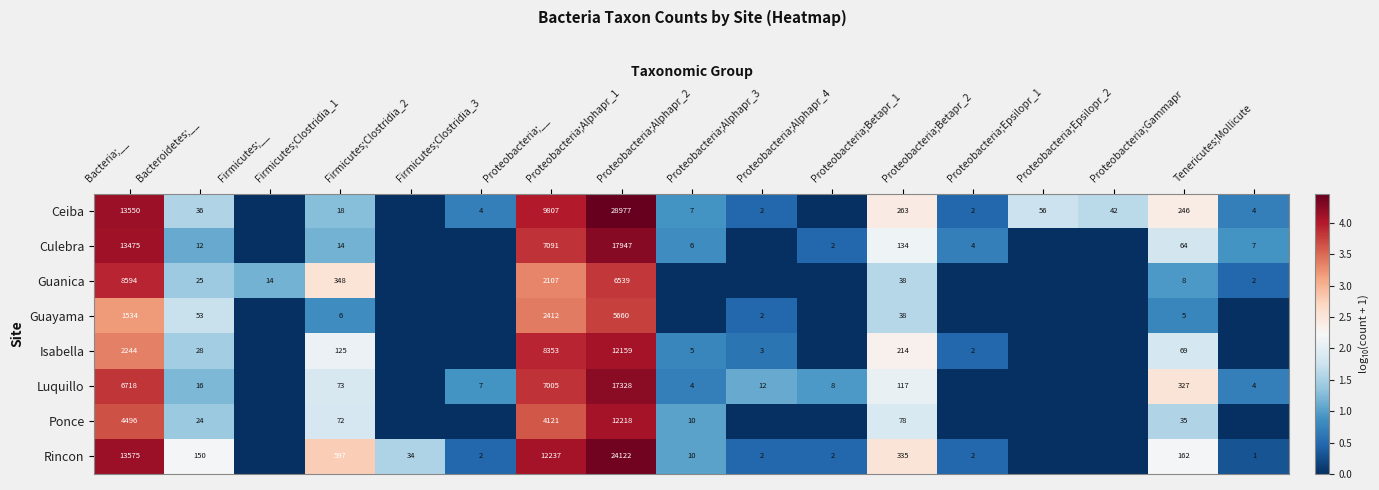

Is the value of Rincon at Proteobacteria;Betapr_2 greater than the value of Culebra at Bacteria;__?

No